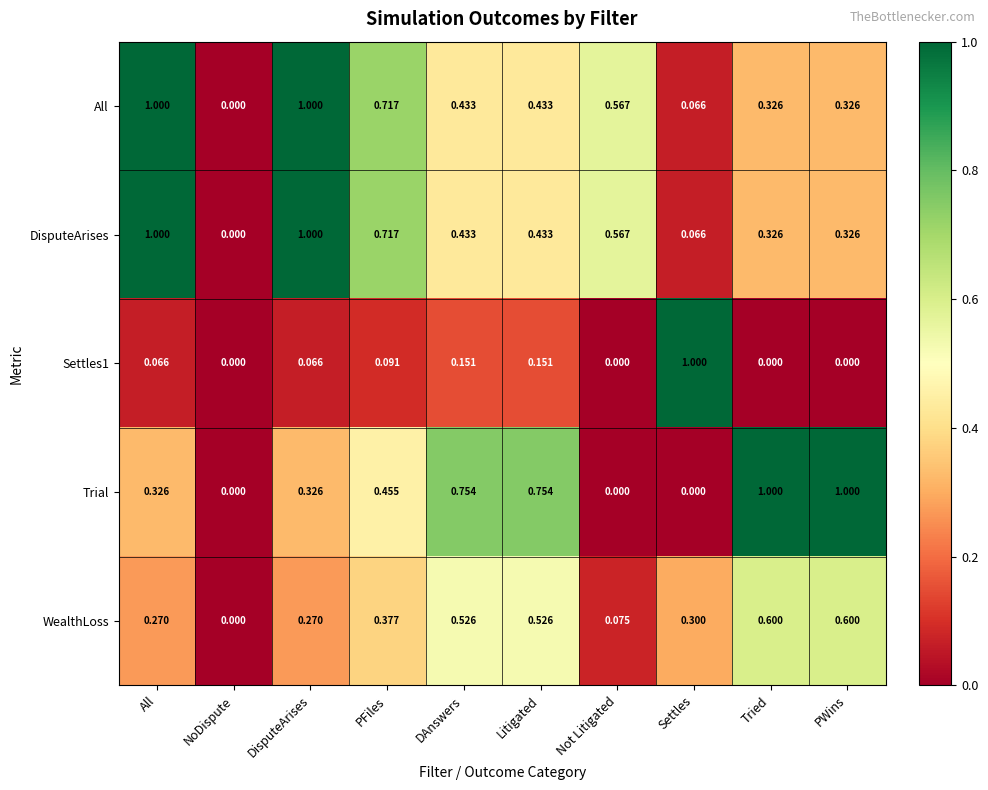

Between Litigated and Tried, which series saw the biggest shift?

Trial